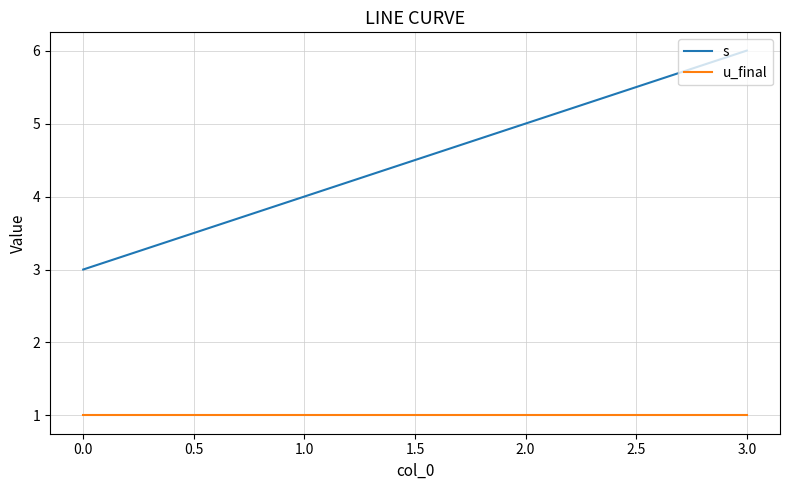

Rank the series by their average value, from lowest to highest.

u_final, s